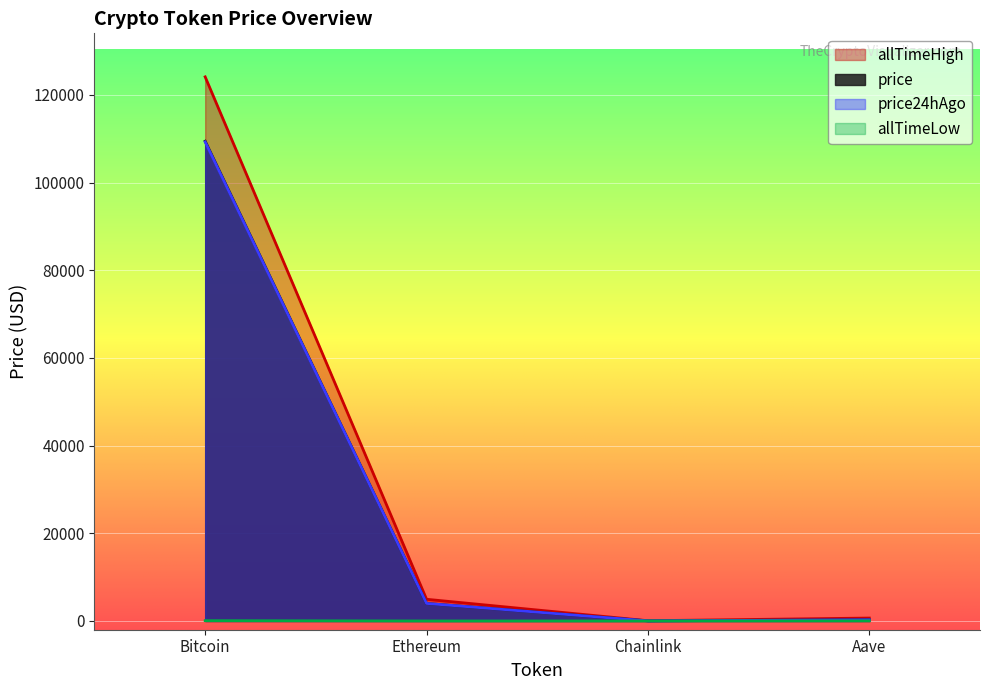

At which label is price24hAgo closest to 54651?

Ethereum